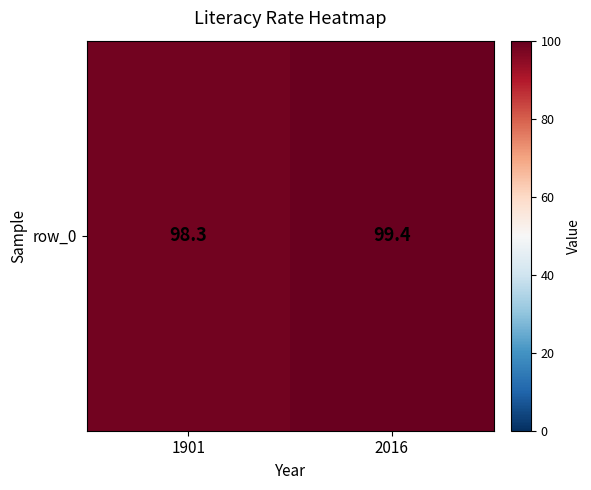

Approximately how many times larger is the value at 1901 compared to 2016?

1.0